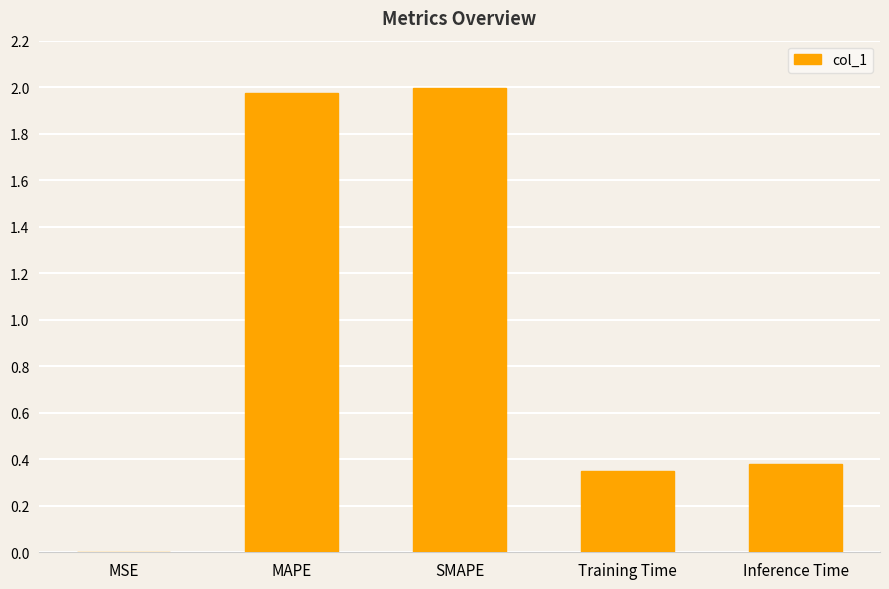

What is the difference between the values at Inference Time and SMAPE?

1.6